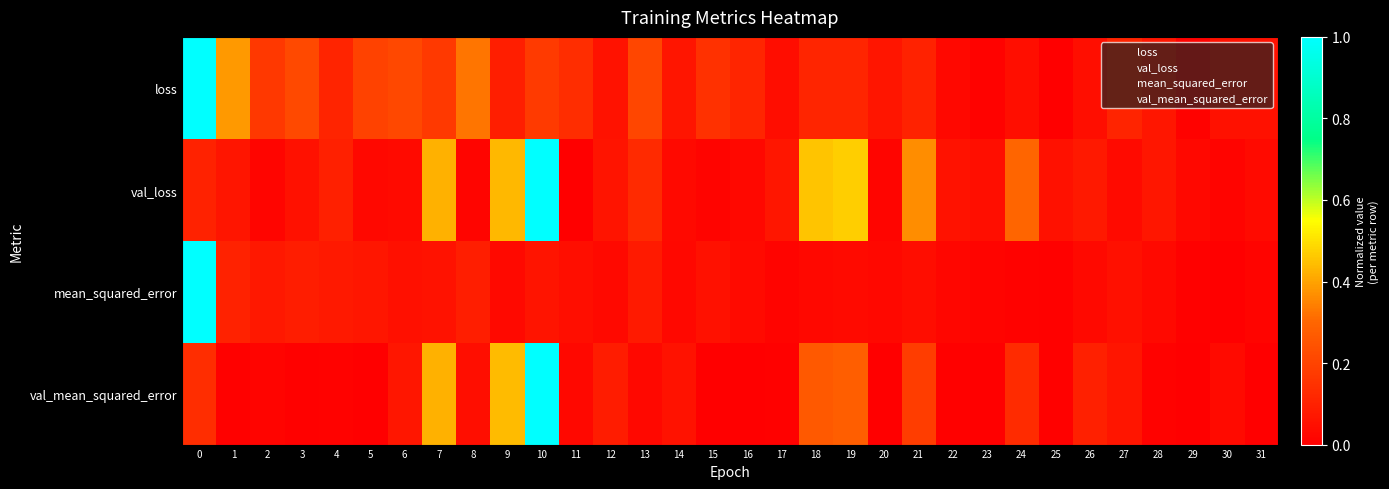

At how many categories does at least one series exceed 0?

32